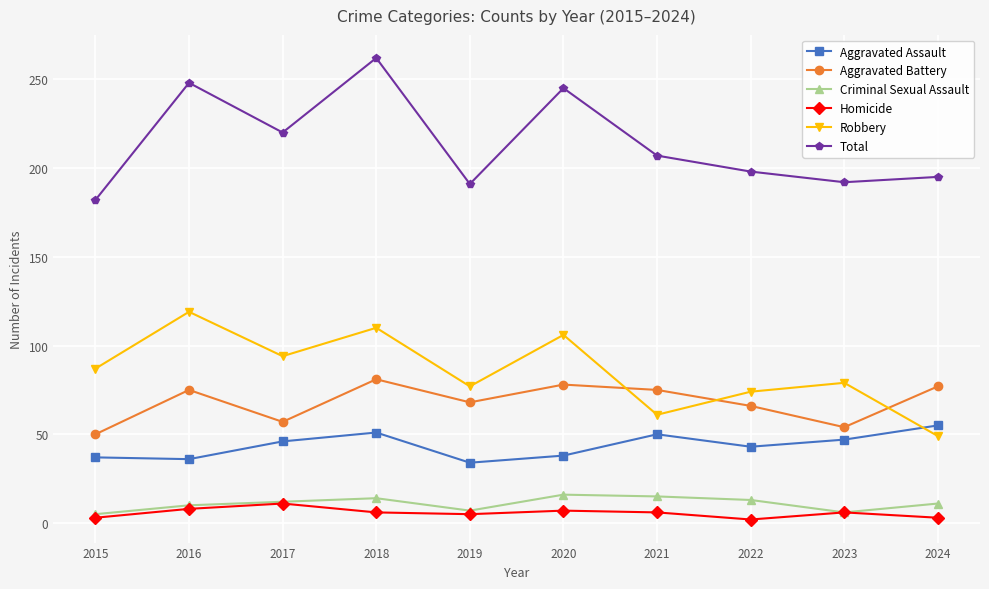

What is the value of the Criminal Sexual Assault point at the 6th from the left?

16